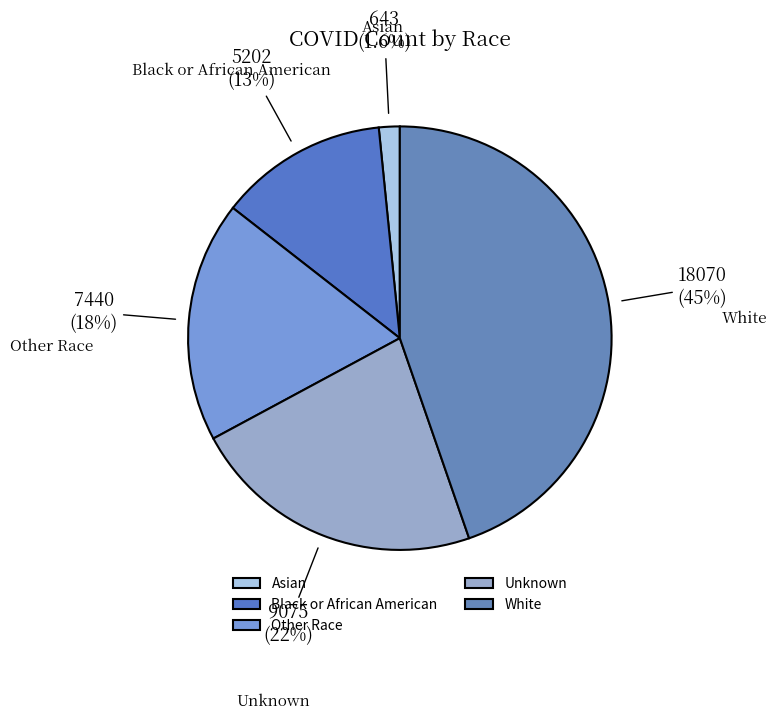

To the nearest percent, what portion does Black or African American represent?

13%